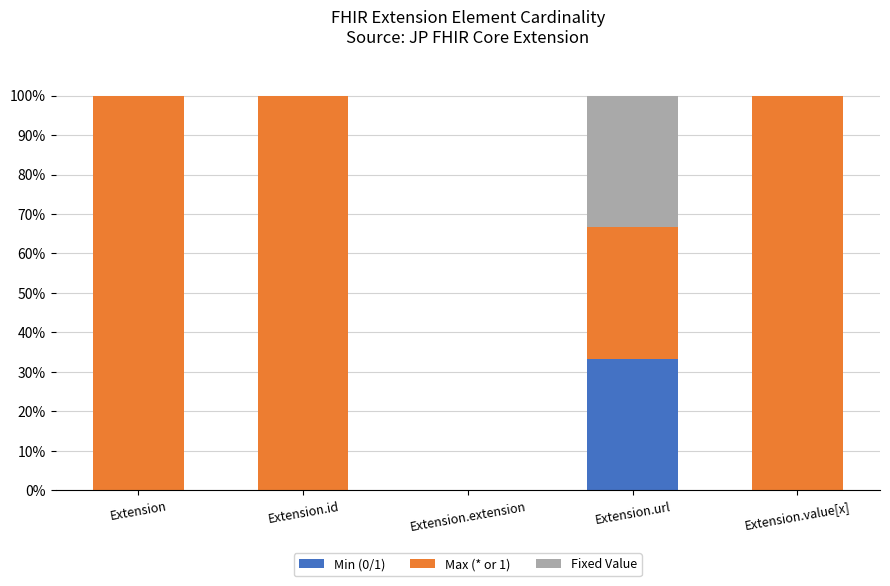

What are all the series names shown in the legend?

Min (0/1), Max (* or 1), Fixed Value